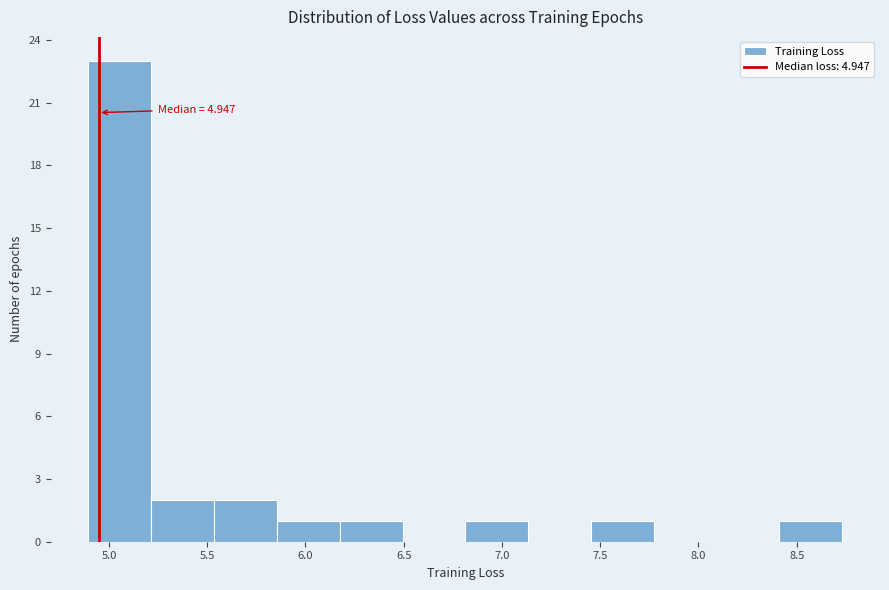

Over which range of the x-axis is the bar tallest?

4.90 to 5.20